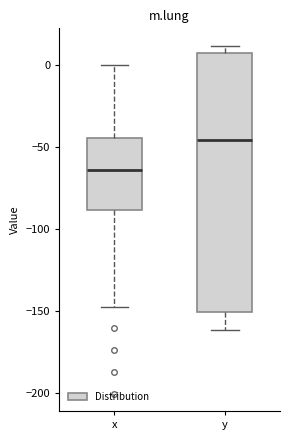

Reading left to right, read every box against the y-axis: the position of its median line, the range the box covers, and the ends of its whiskers. The values are not printed on the chart, so give them approximately, as read against the axis.

x: median -65, box -90 to -45, whiskers -145 to 0
y: median -45, box -150 to 10, whiskers -160 to 10 (just above the box's upper edge)